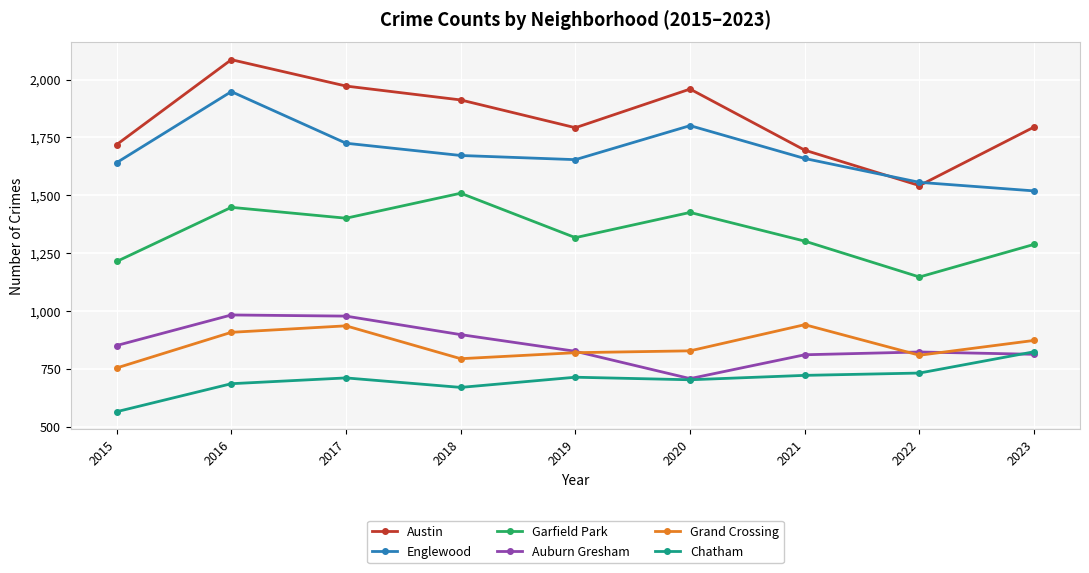

What is the value of the Auburn Gresham point at the 6th from the left?

708